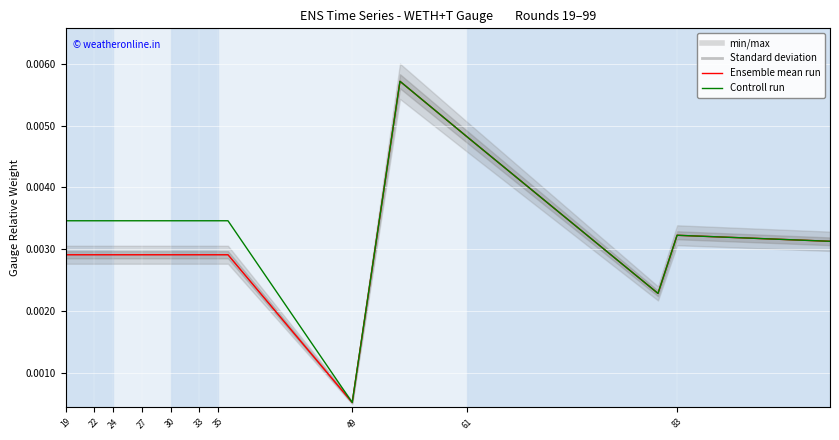

In Ensemble mean run_red, how many points are higher than both neighbors (excluding endpoints)?

2